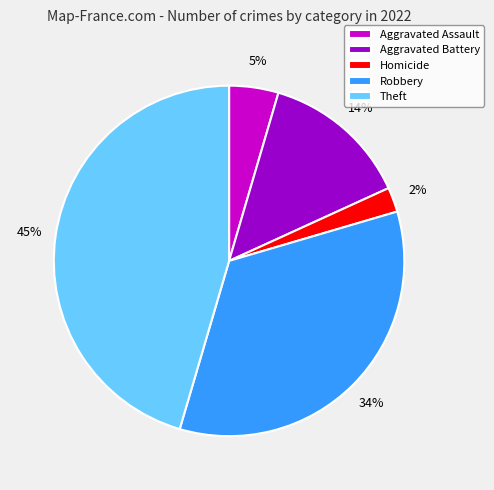

Rank the categories by value from highest to lowest.

Theft, Robbery, Aggravated Battery, Aggravated Assault, Homicide